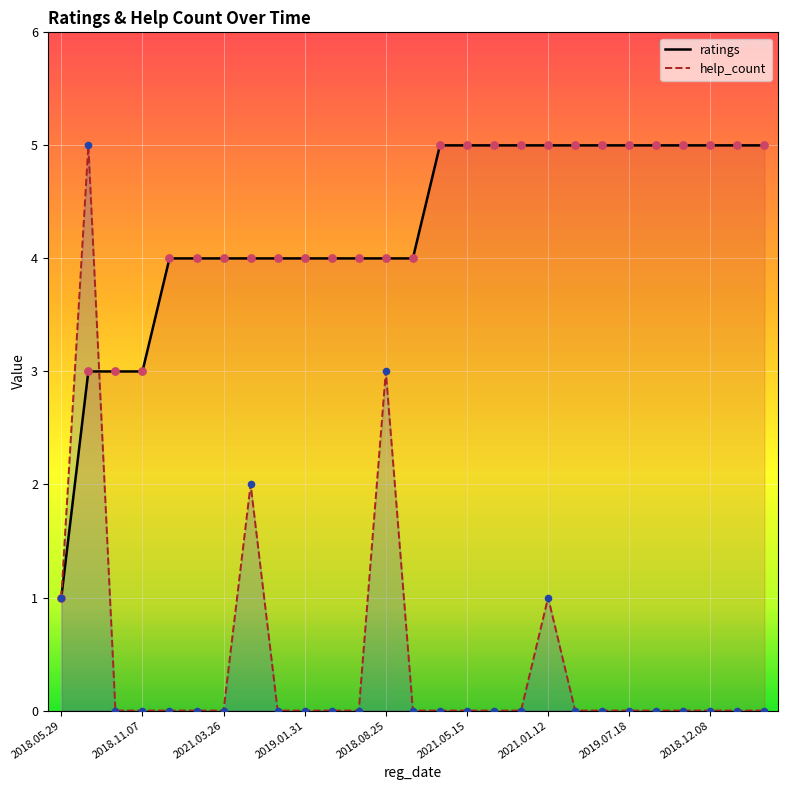

Is the value of ratings at 2018.09.26 greater than the value of help_count at 2018.07.18?

Yes